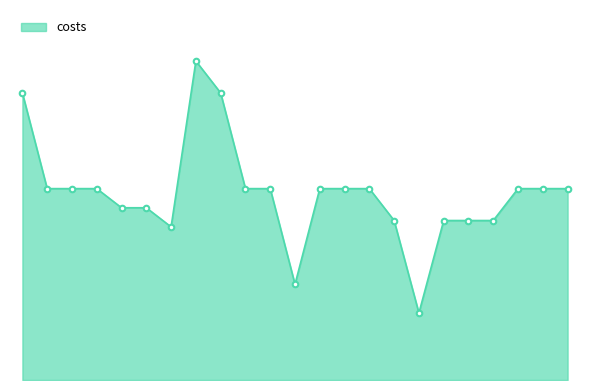

Does the chart have visible grid lines?

No